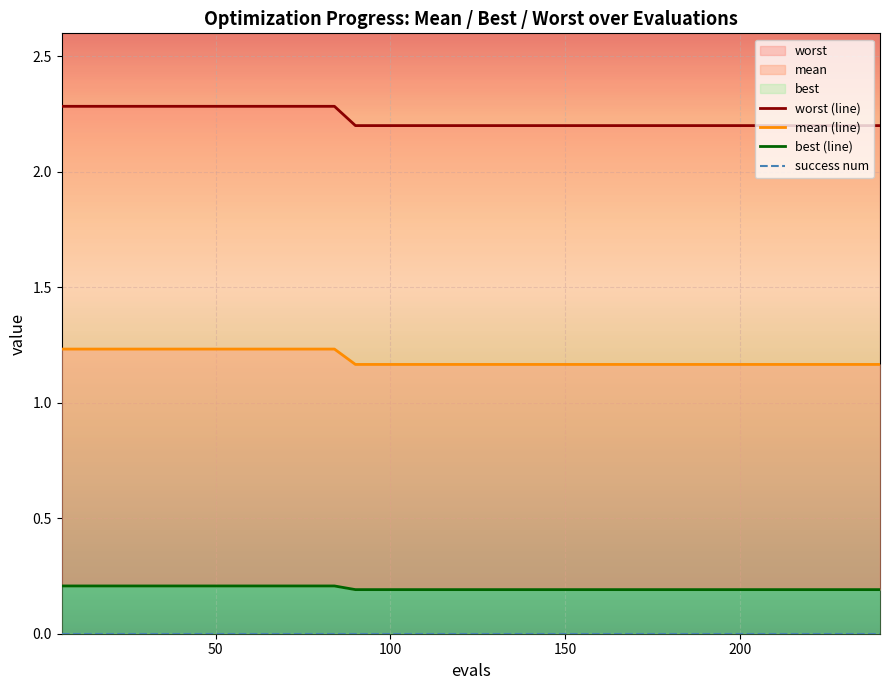

How many lines are shown in the chart?

4